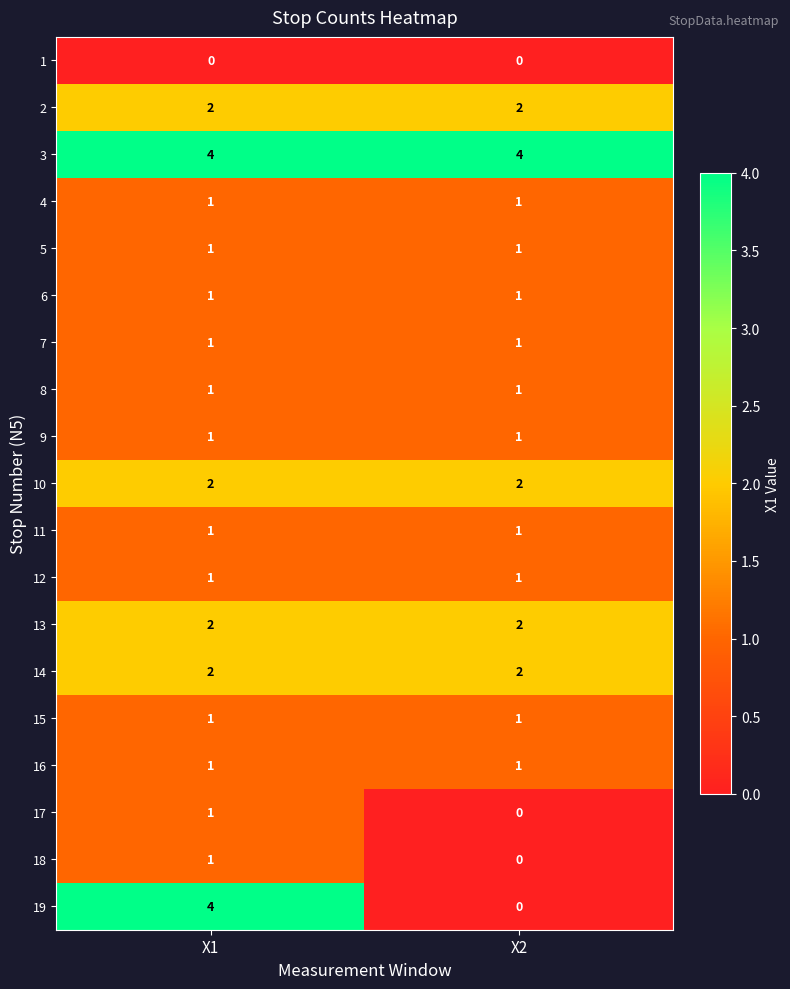

At how many categories does at least one series exceed 2?

2